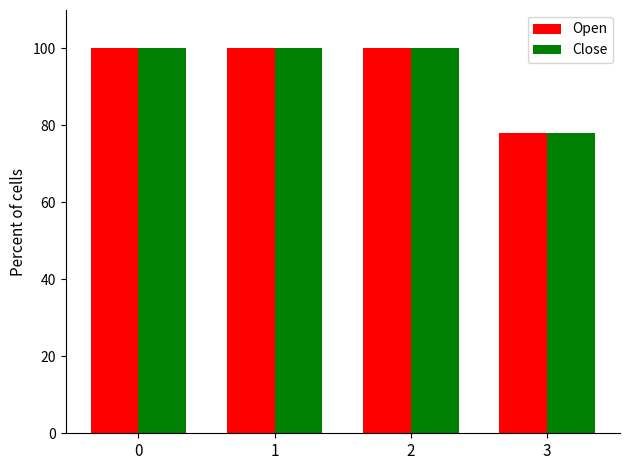

Are the bars grouped side by side (vs. stacked)?

Yes